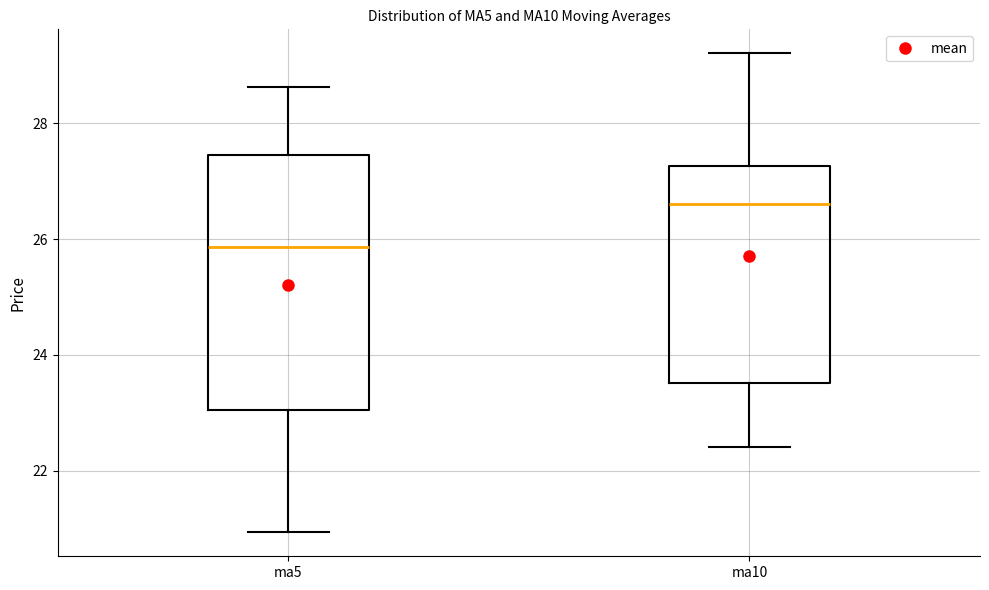

Where does the lower whisker of the box for ma10 end on the y-axis? The values are not printed on the chart, so give them approximately, as read against the axis.

22.4